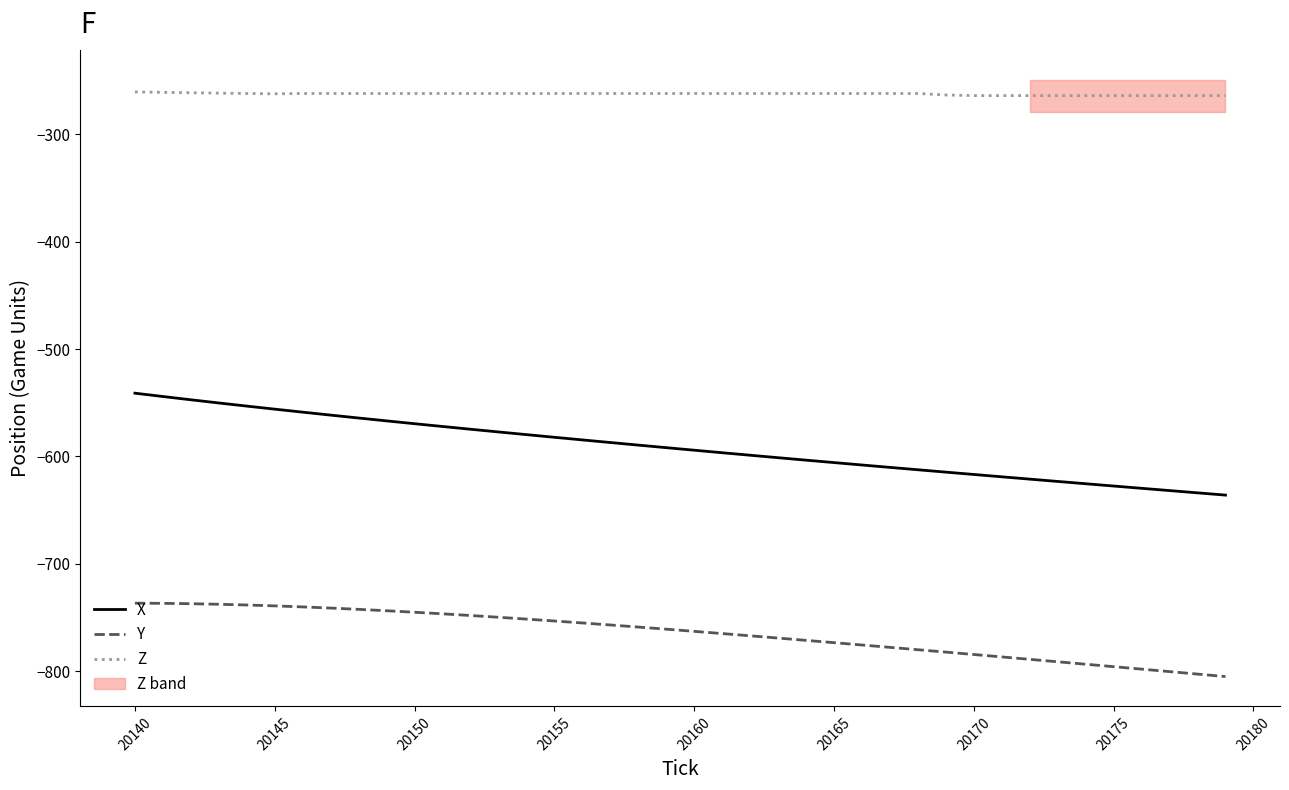

What is the difference between the second highest and minimum values in the Y series?

68.2